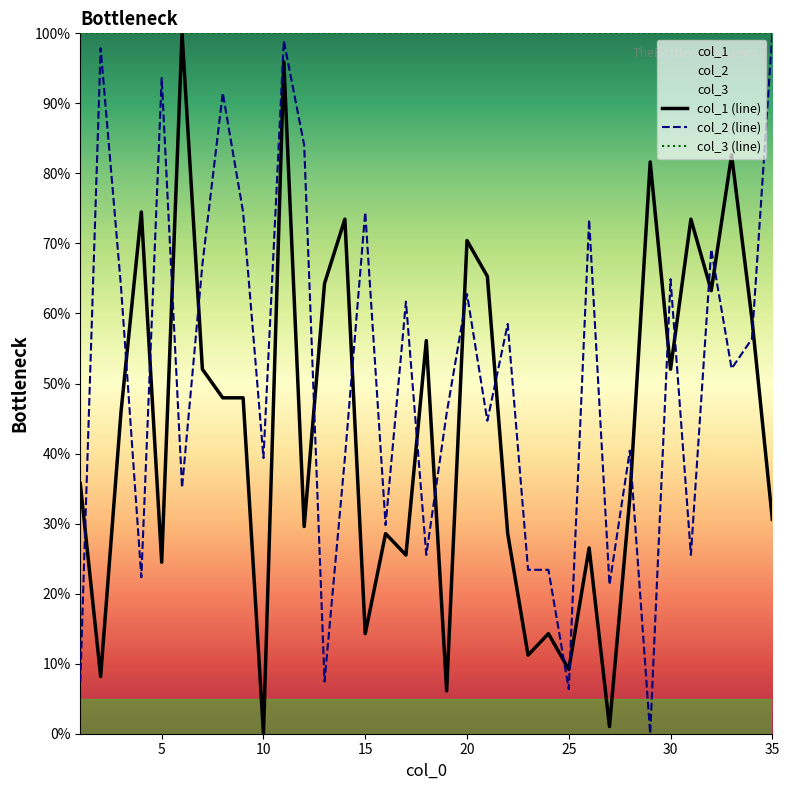

What is the spread (max minus min) of values at 20?

37.2